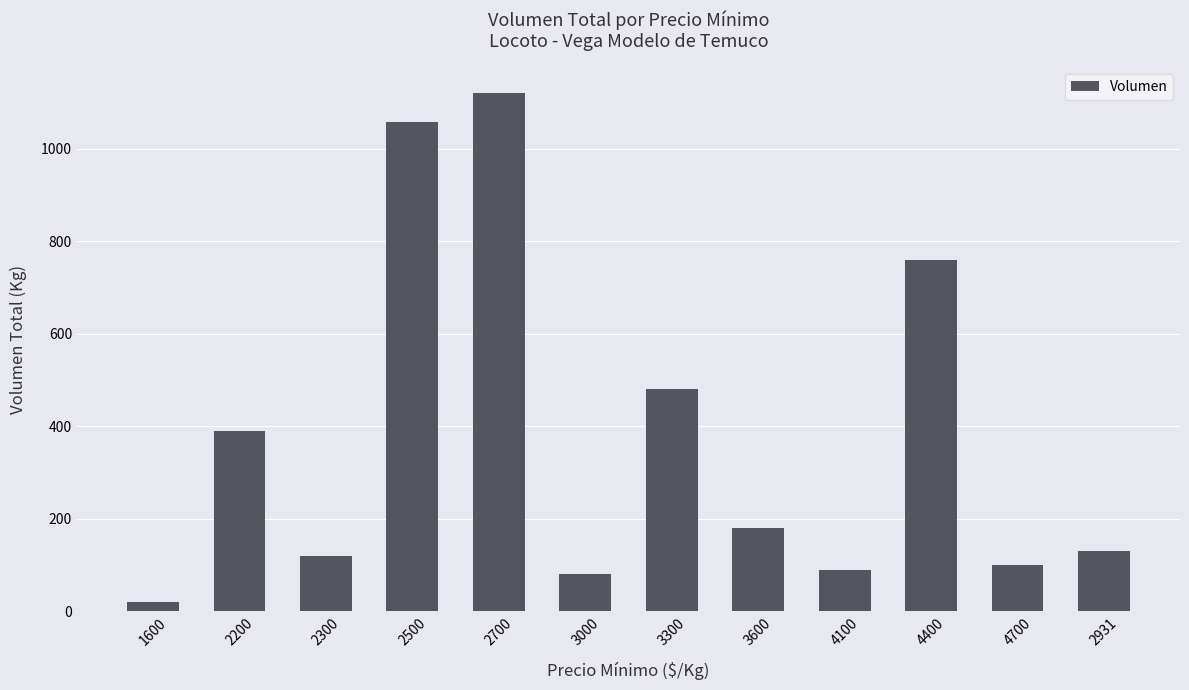

Reading left to right, transcribe all the data shown in this chart.

20	390	120	1058	1120	80	480	180	90	760	100	130